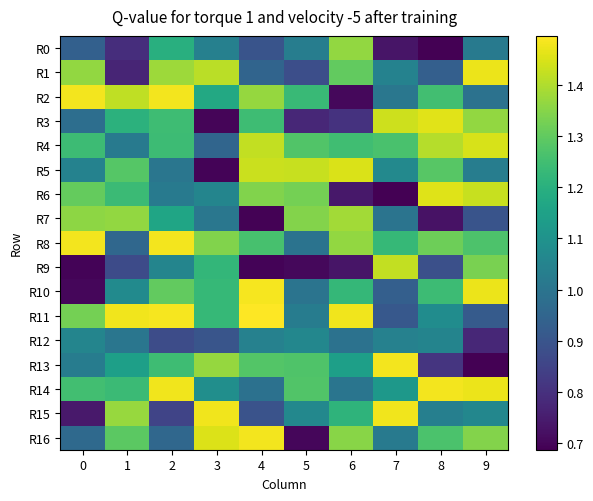

How many distinct data groups are displayed?

17